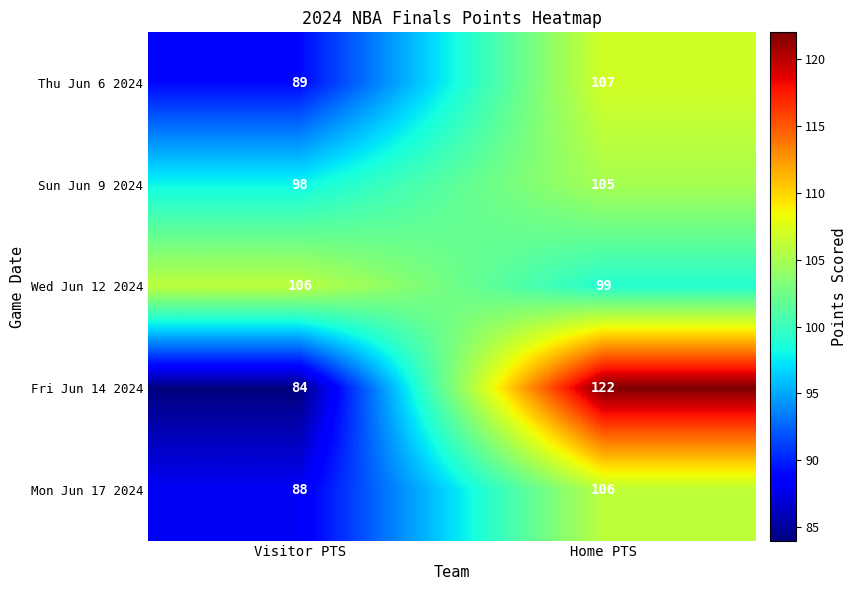

Count the number of categories in the chart.

2